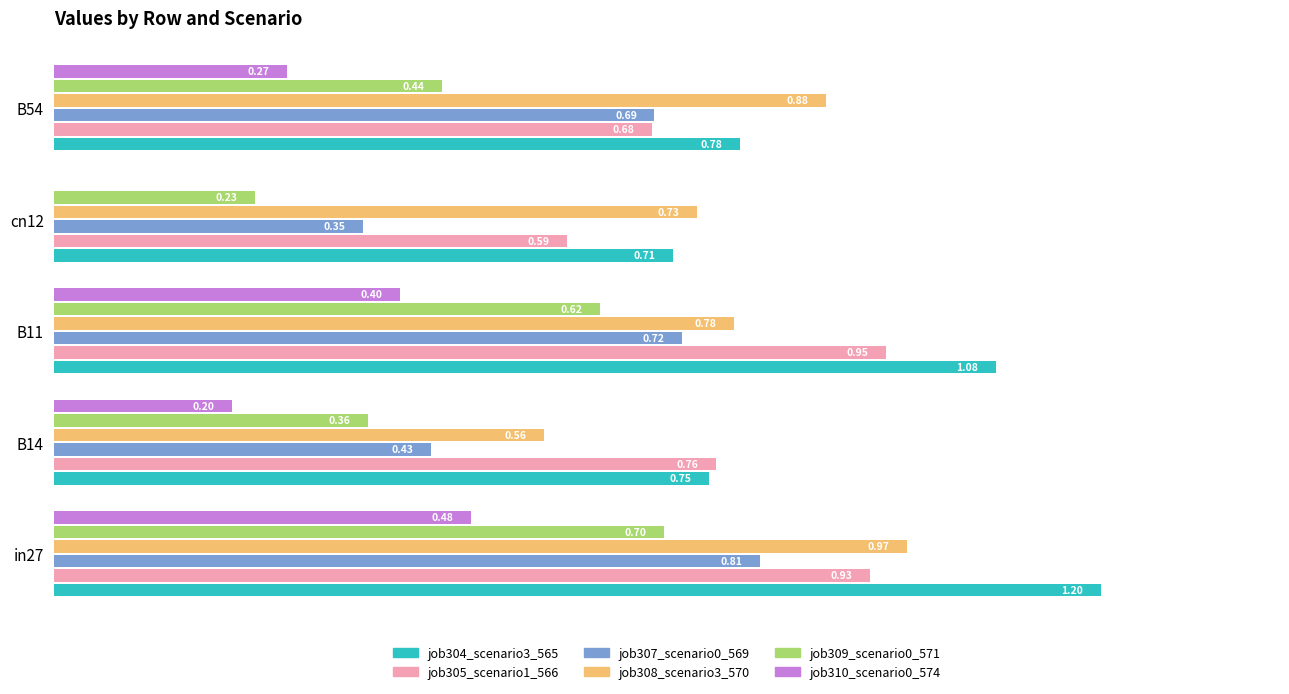

Is the value of job308_scenario3_570 at in27 greater than the value of job305_scenario1_566 at cn12?

Yes